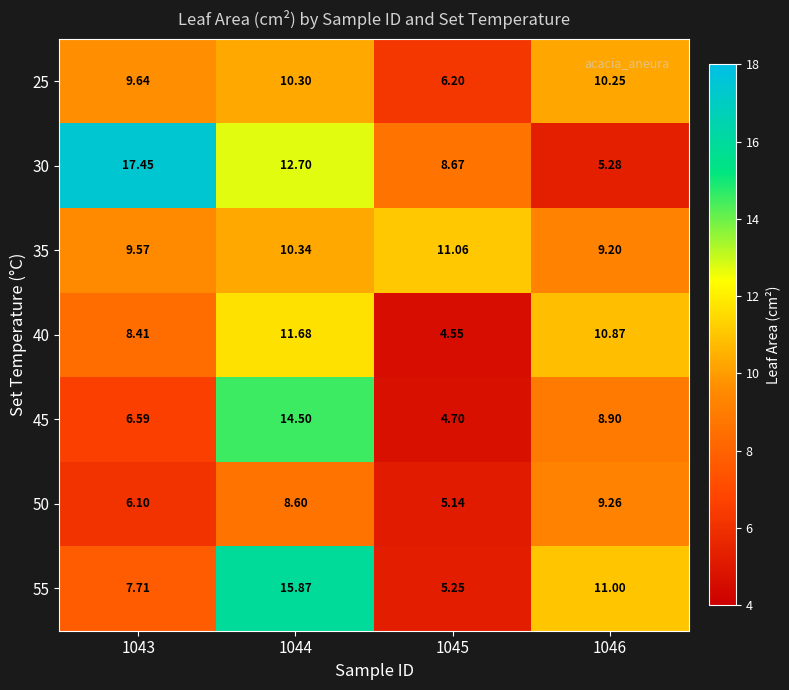

Is the value of 30 at 1045 greater than the value of 45 at 1046?

No